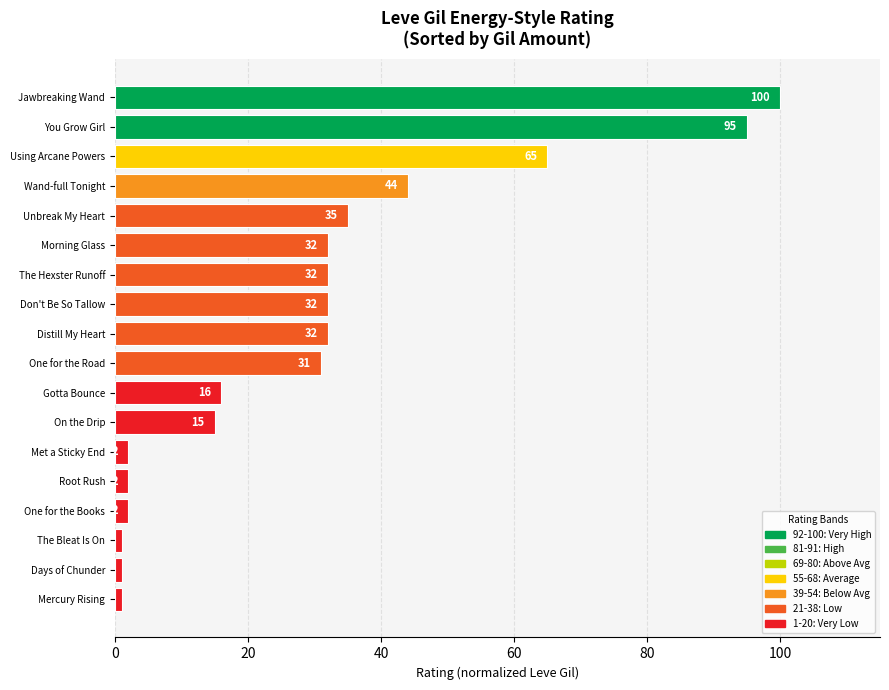

What is the ratio of the value at Don't Be So Tallow to the value at The Hexster Runoff?

1.0